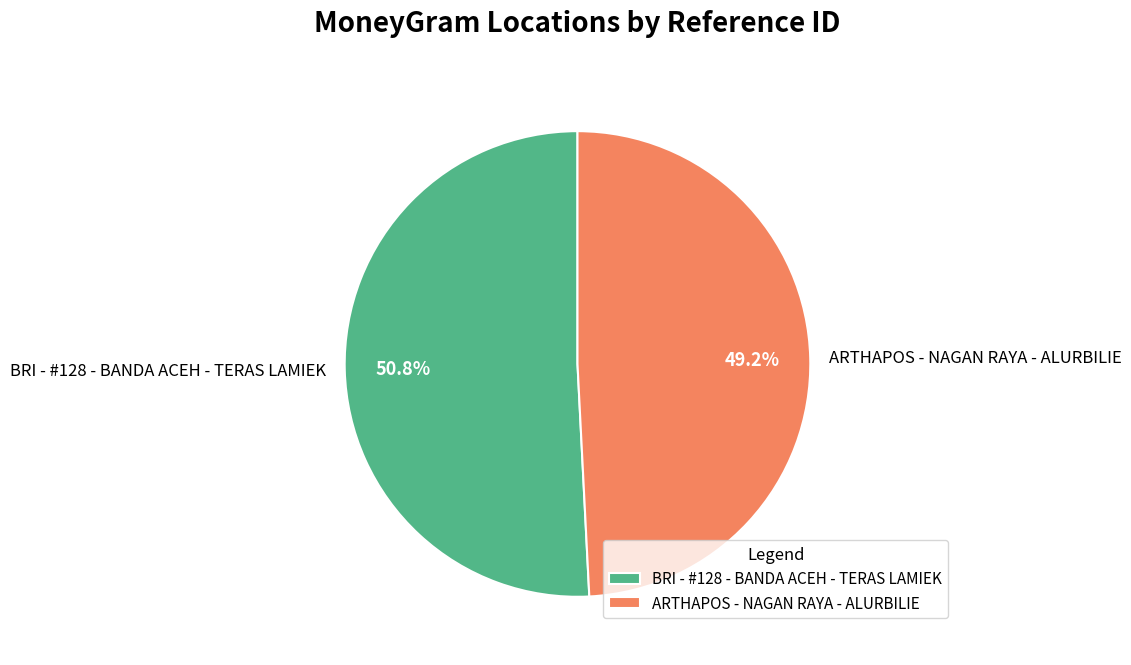

Is there any slice that represents more than half of the pie?

Yes